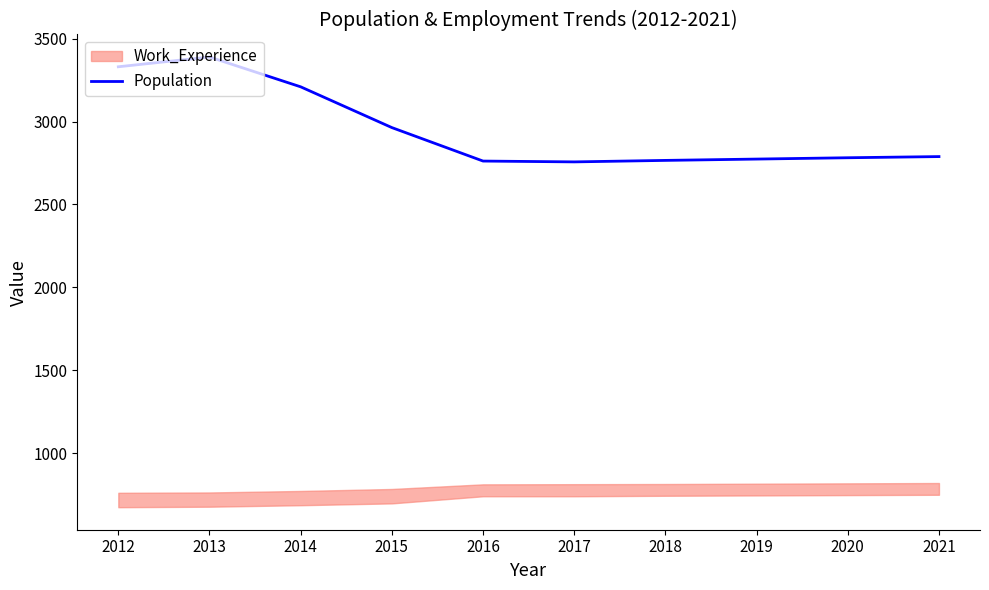

What is the change in value from 2012 to 2015?

-367